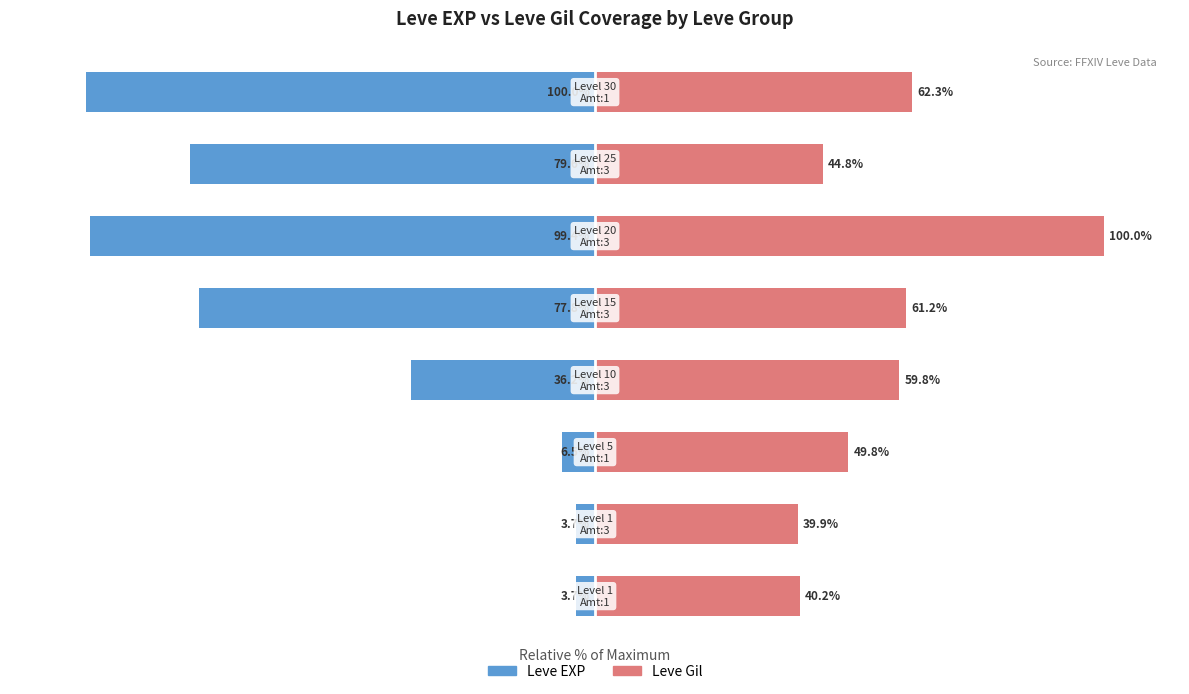

Which series has the largest range (max minus min)?

Leve EXP